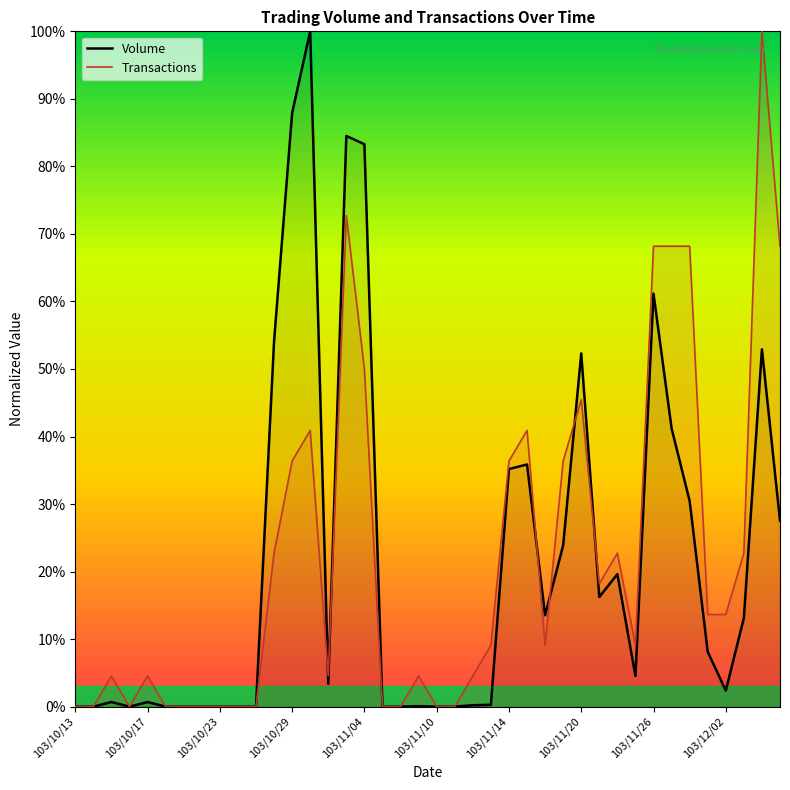

What position from the right is 33?

7